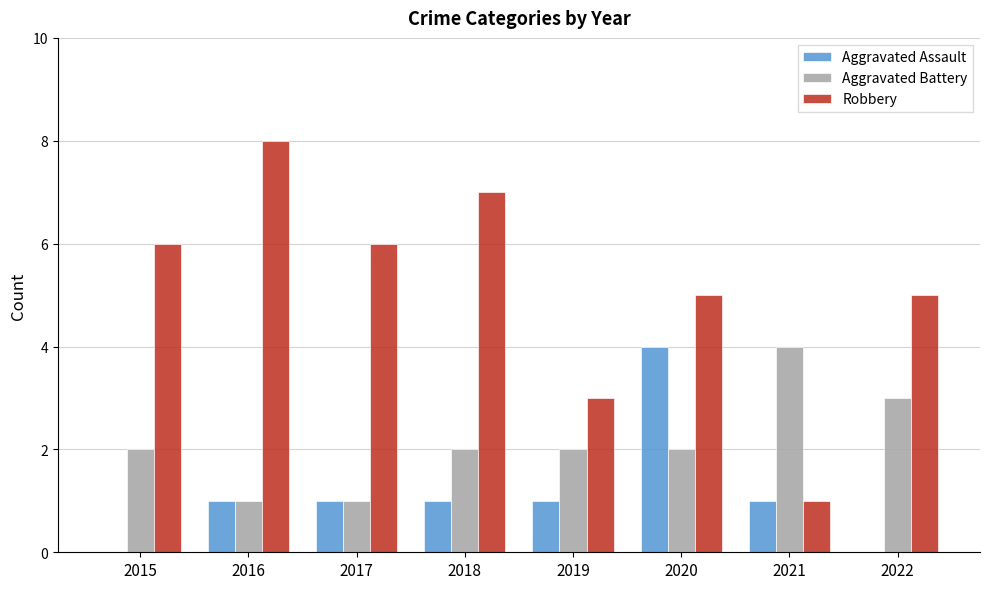

Which series changed the most between 2017 and 2019?

Robbery